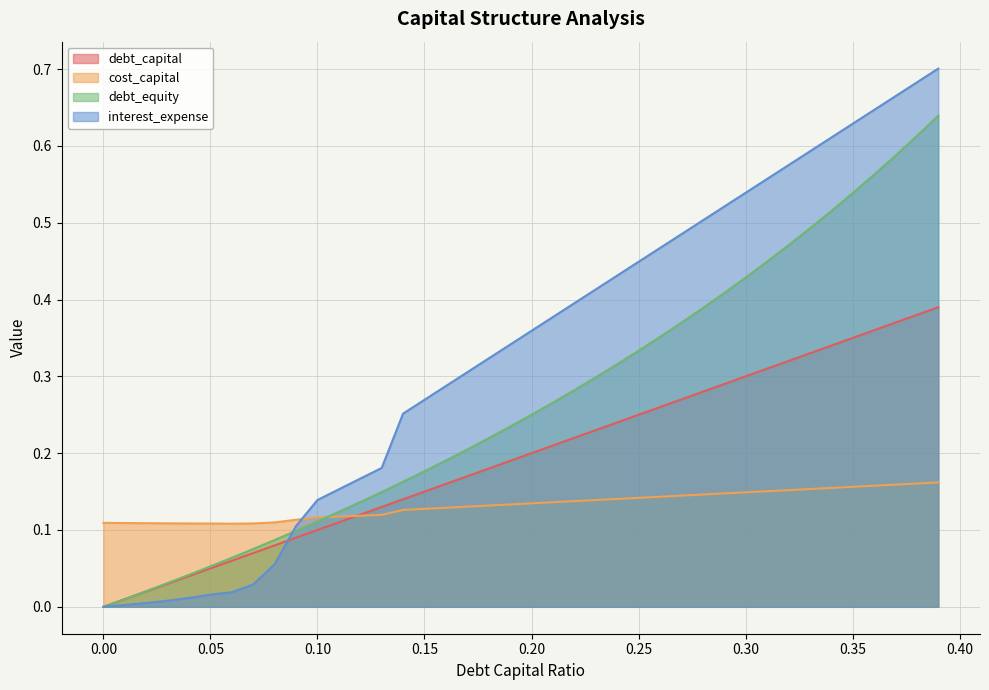

At 0.35, list the series in order from smallest to largest.

cost_capital, debt_capital, debt_equity, interest_expense